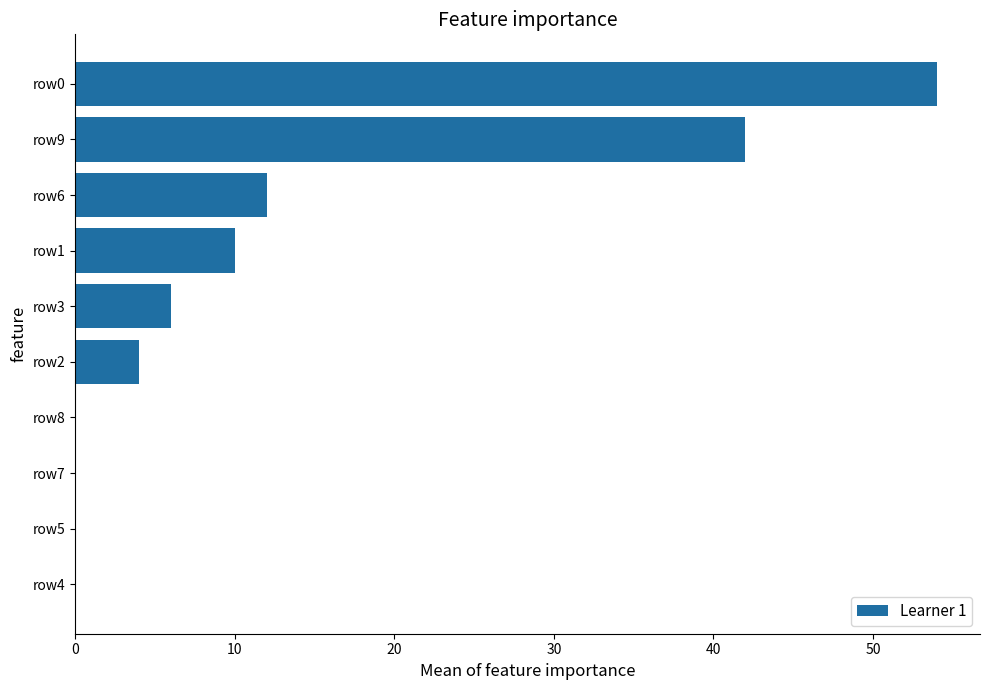

How many categories are shown in the chart?

10